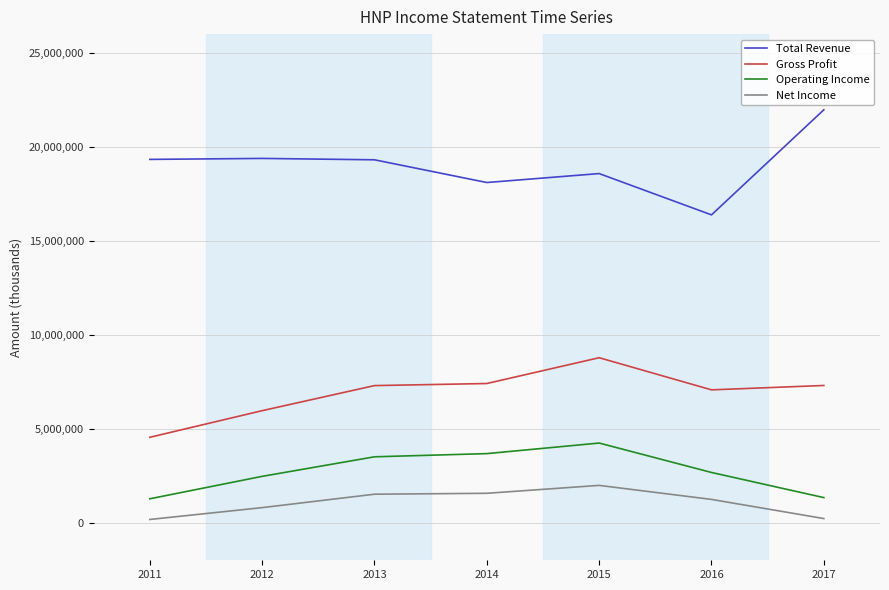

What is the smallest value displayed?

171700